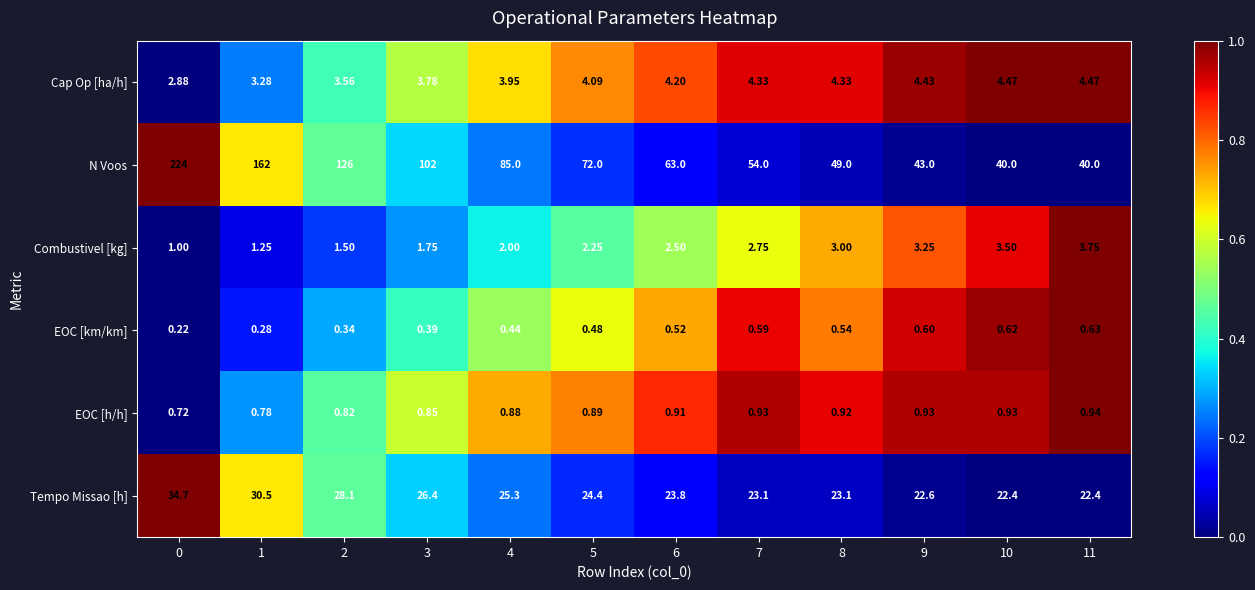

List the series in order of their peak value, lowest first.

EOC [km/km], EOC [h/h], Combustivel [kg], Cap Op [ha/h], Tempo Missao [h], N Voos